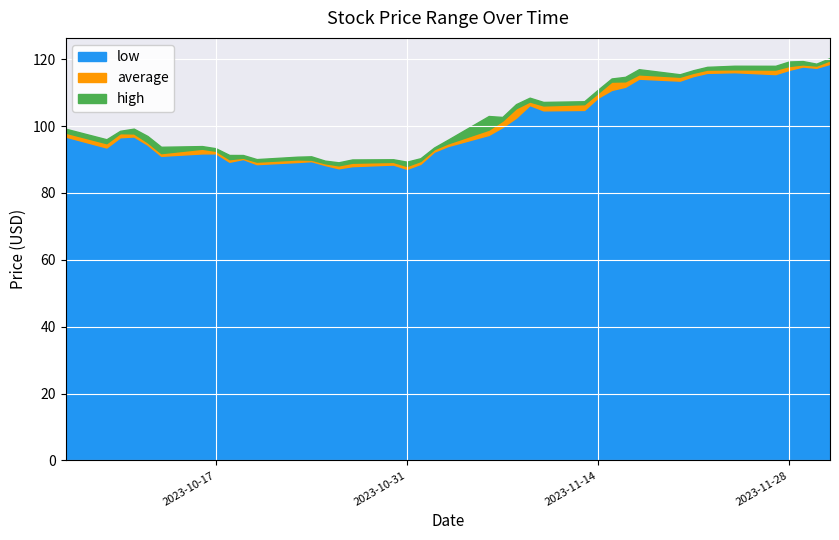

What is the value of the high point at the 15th from the left?

89.2